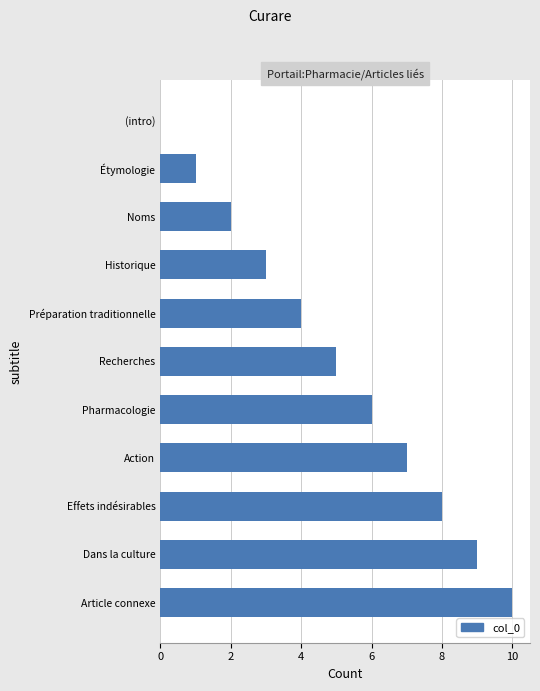

What is the ratio of the value at Historique to the value at Noms?

1.5